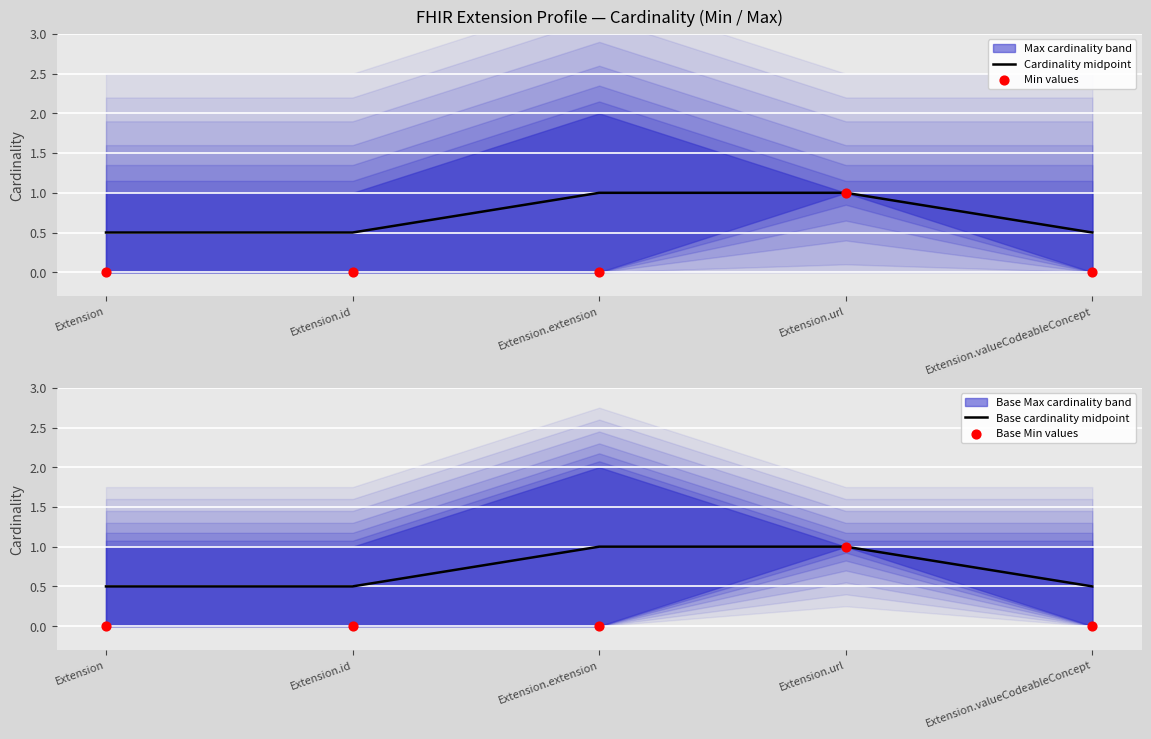

Which series has the largest total across all categories?

Cardinality midpoint